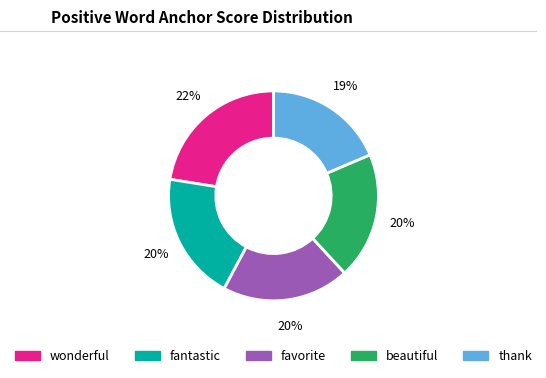

How many slices are in this pie chart?

5